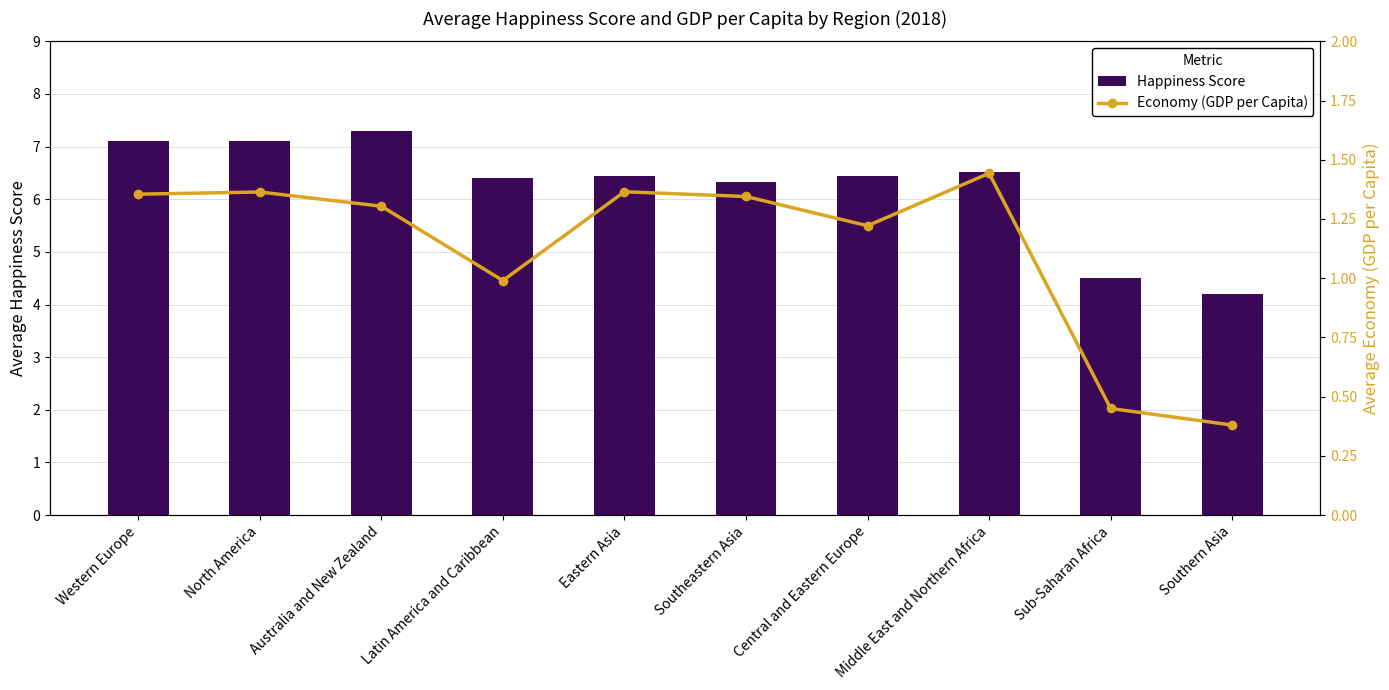

What is the minimum value shown in the chart?

0.4